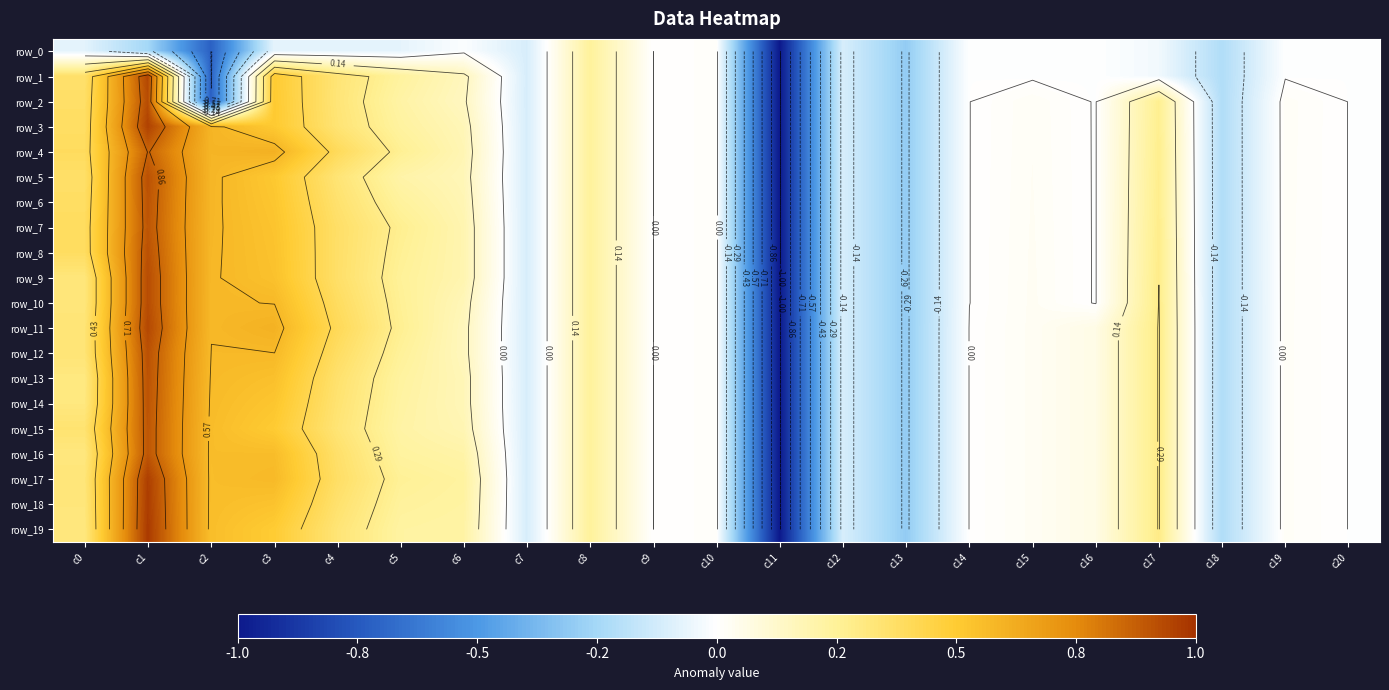

What is the maximum value for row_7?

0.9